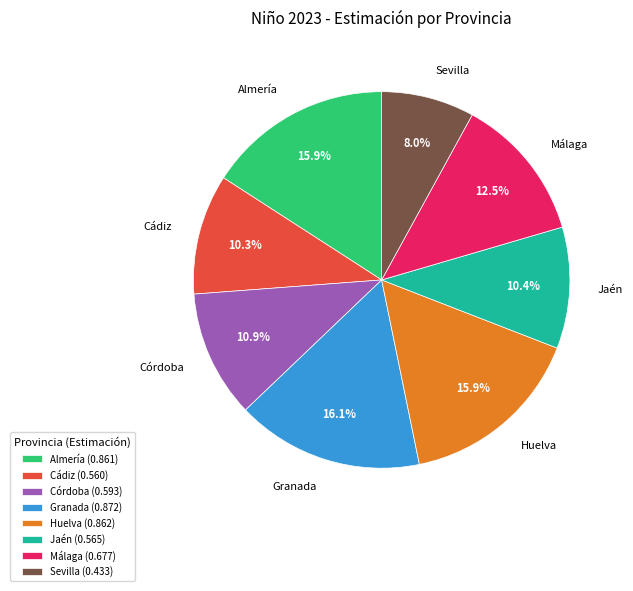

To the nearest percent, what is the average slice percentage?

12%